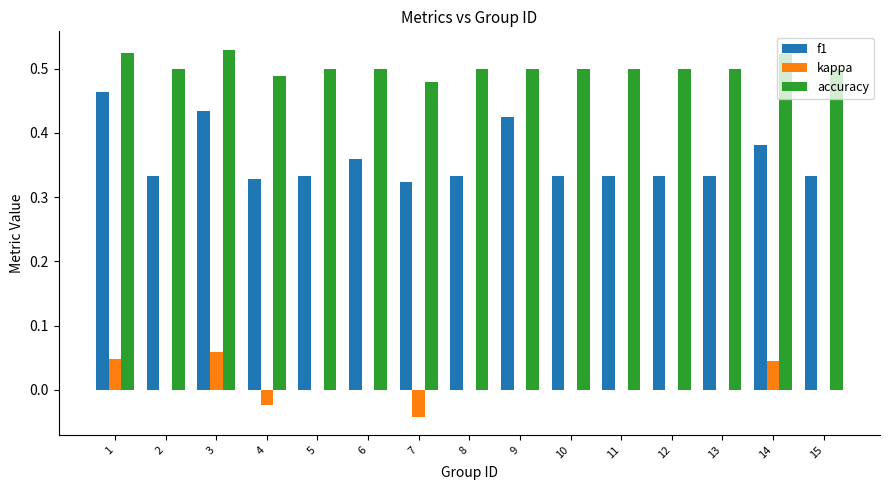

How many distinct data groups are displayed?

3